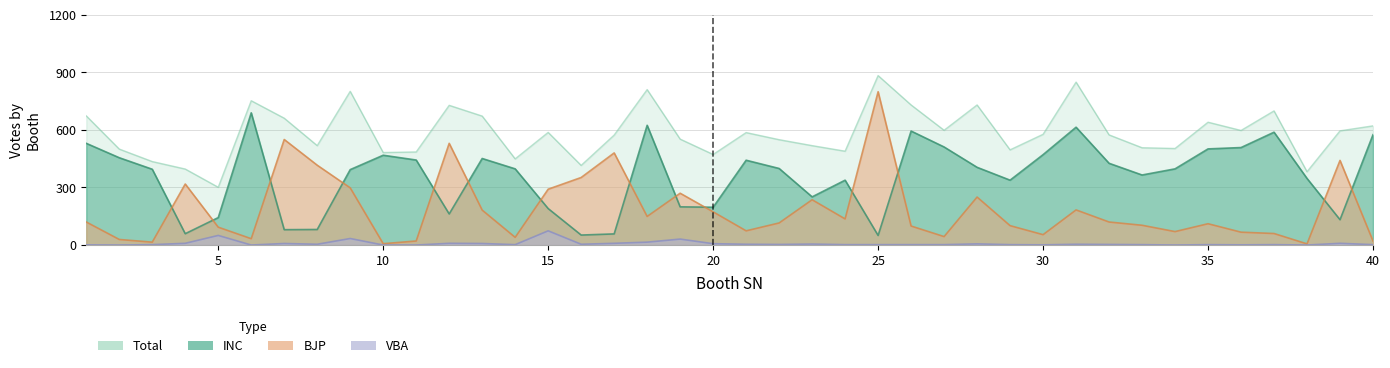

Is the value of INC at 16 greater than the value of Total at 14?

No